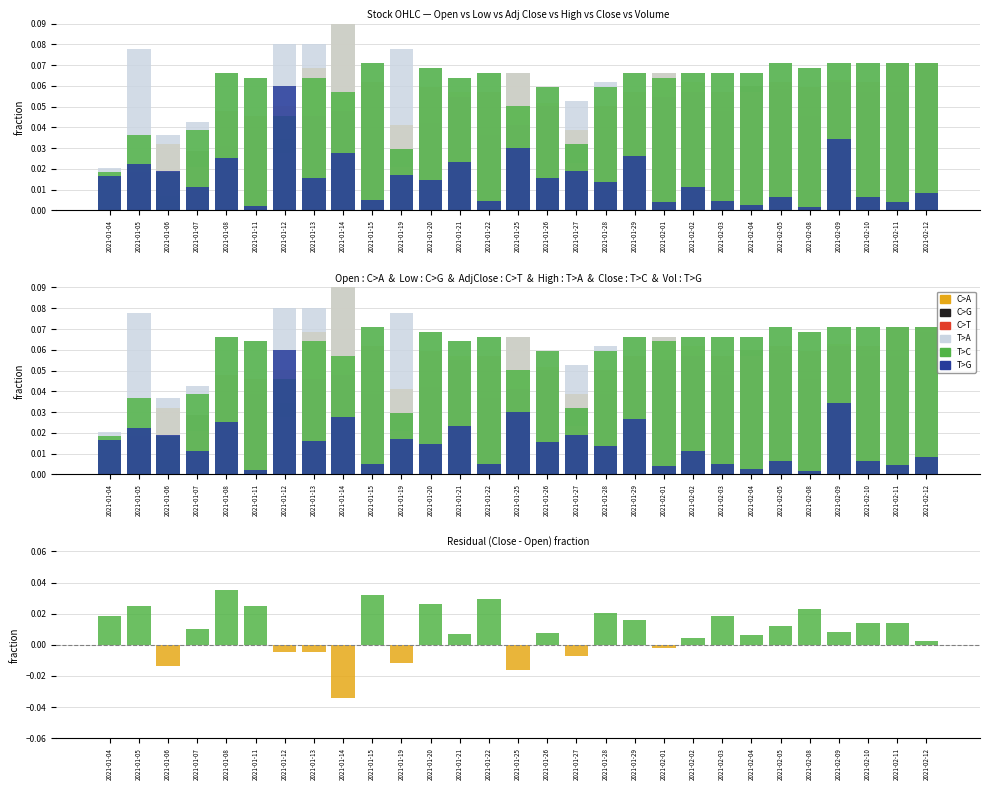

What are all the series names shown in the legend?

C>A, C>G, C>T, T>A, T>C, T>G